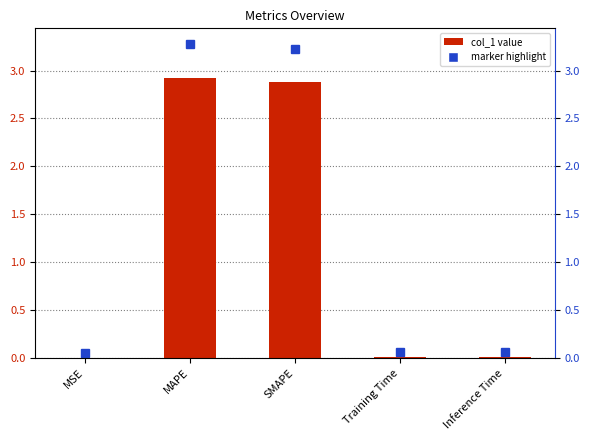

The chart shows a value of 0.0 at Training Time. True or false?

True